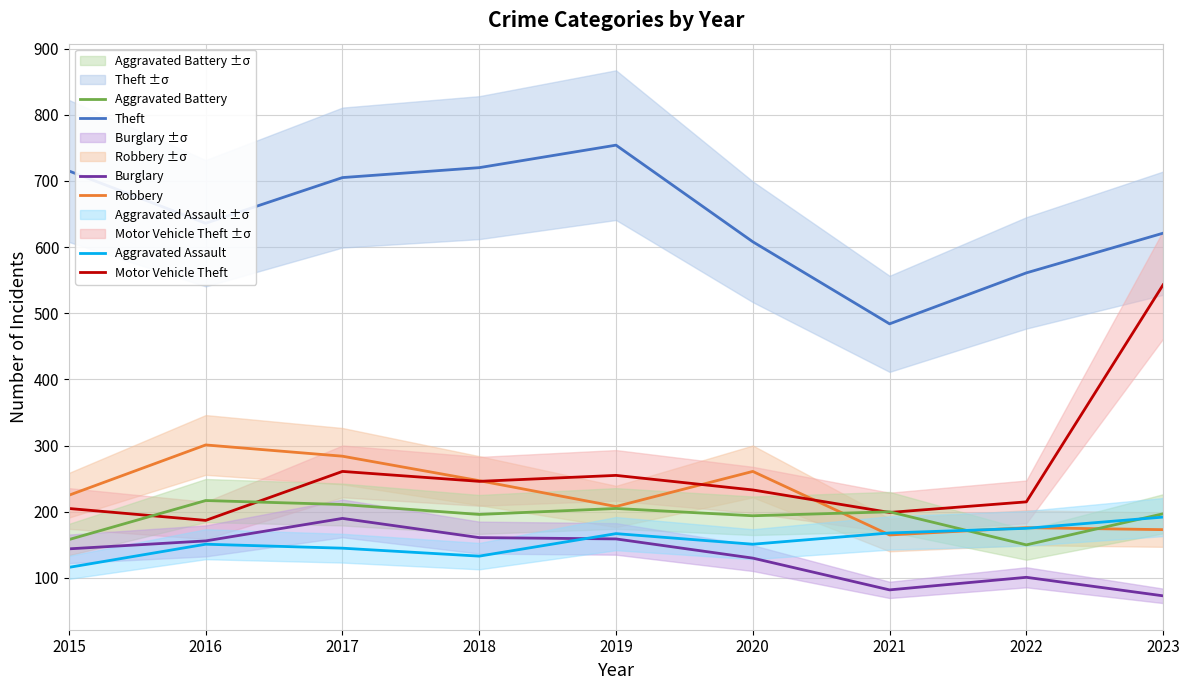

What is the spread (max minus min) of values at 2017?

560